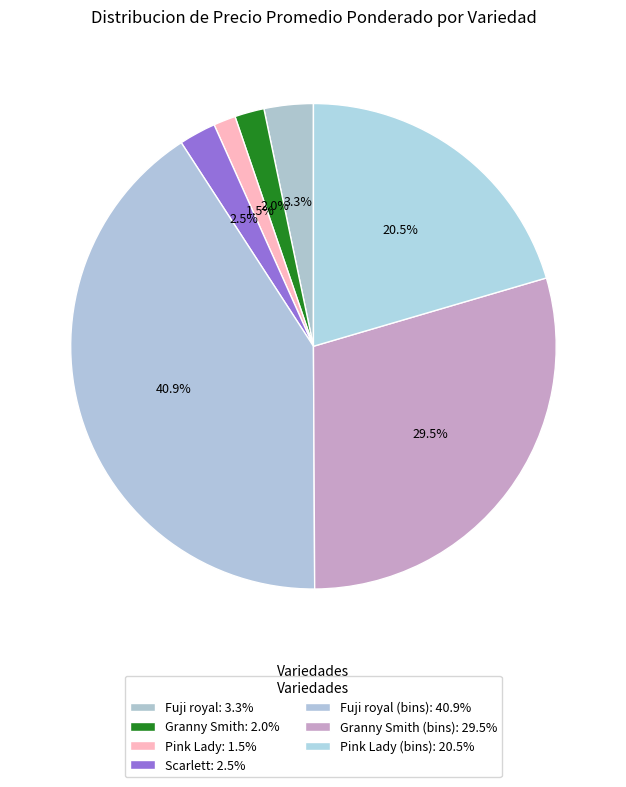

Rank the categories by value from lowest to highest.

Pink Lady, Granny Smith, Scarlett, Fuji royal, Pink Lady (bins), Granny Smith (bins), Fuji royal (bins)